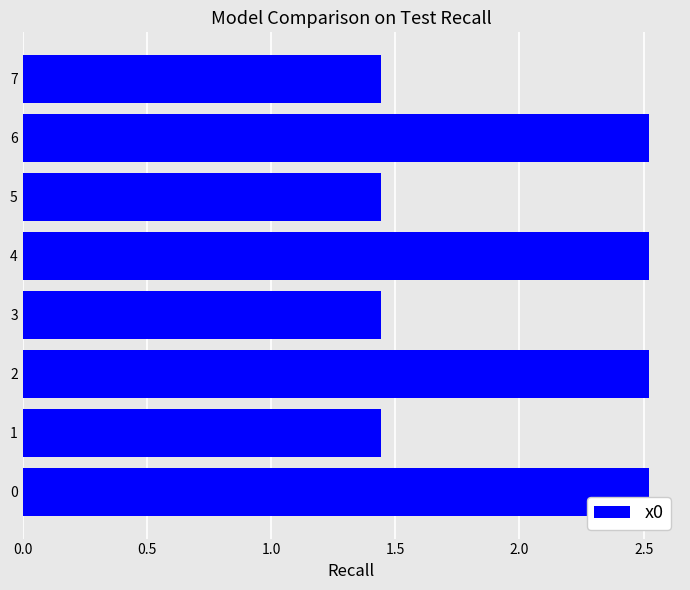

How many values exceed 2?

4